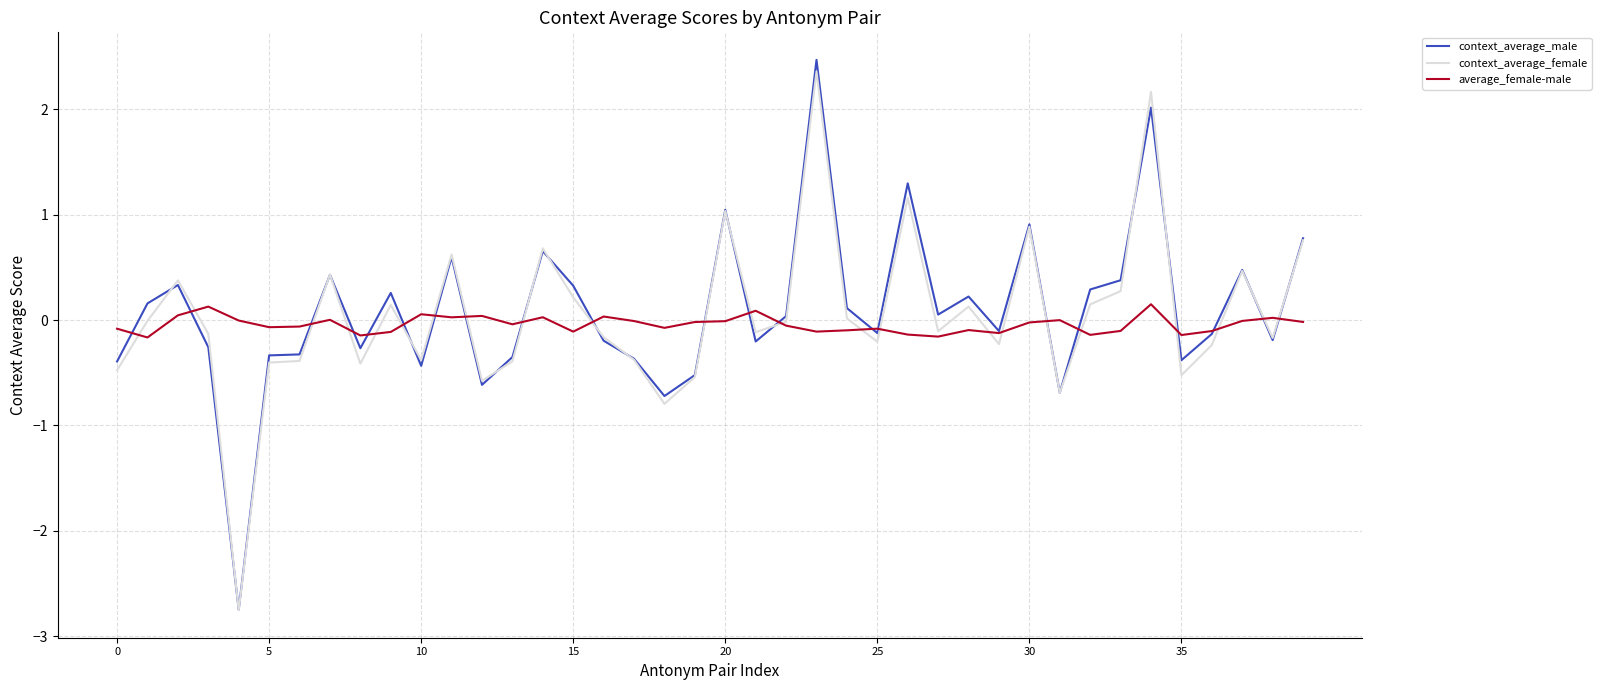

Which series has the widest spread of values?

context_average_male